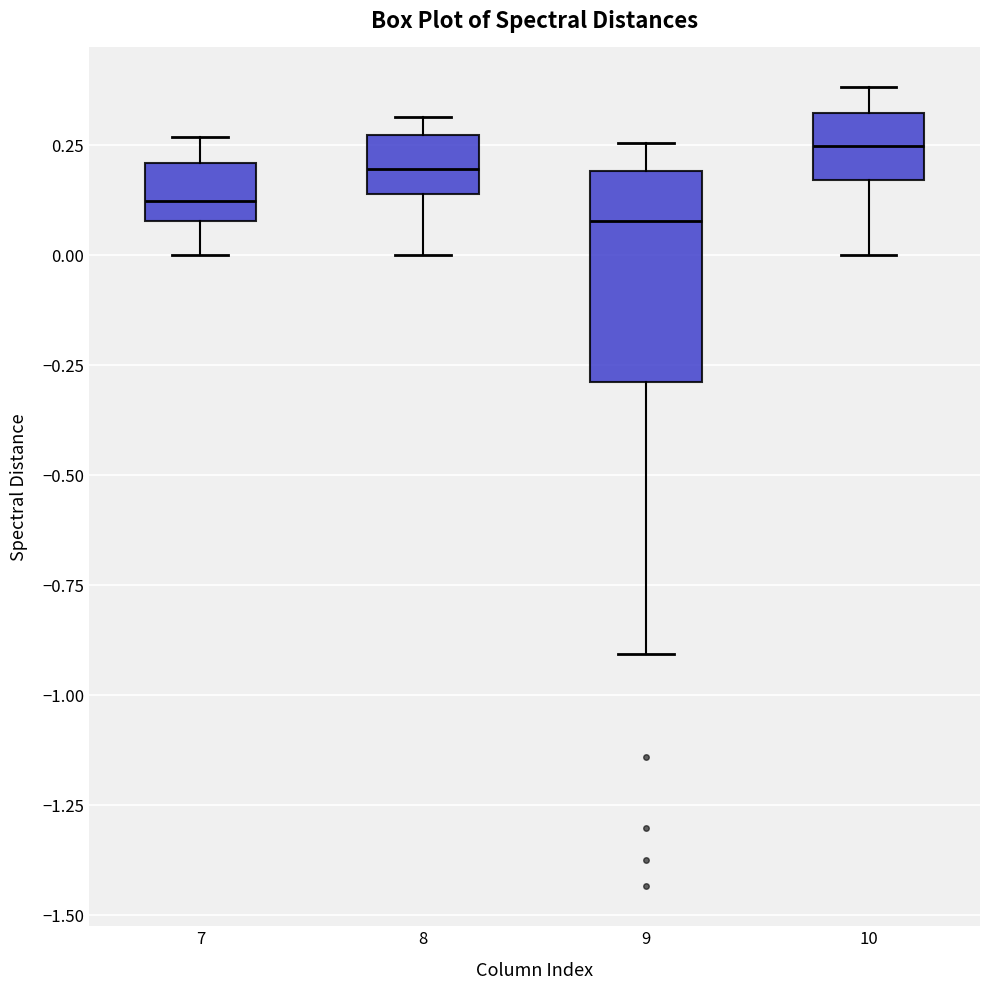

Reading left to right, transcribe this box plot: for each box, give where its median line is, the range the box spans, and where its two whiskers end, as read against the y-axis. The values are not printed on the chart, so give them approximately, as read against the axis.

7: median 0.10 (inside the box), box 0.10 to 0.20, whiskers 0.00 to 0.25
8: median 0.20, box 0.15 to 0.25, whiskers 0.00 to 0.30
9: median 0.10, box -0.30 to 0.20, whiskers -0.90 to 0.25
10: median 0.25, box 0.15 to 0.30, whiskers 0.00 to 0.40